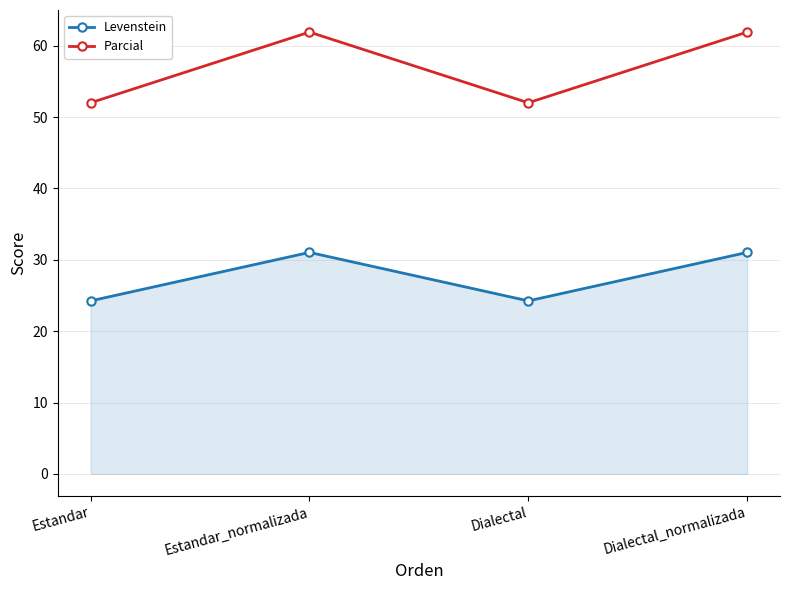

Is the value of Parcial at Estandar greater than the value of Levenstein at Estandar_normalizada?

Yes